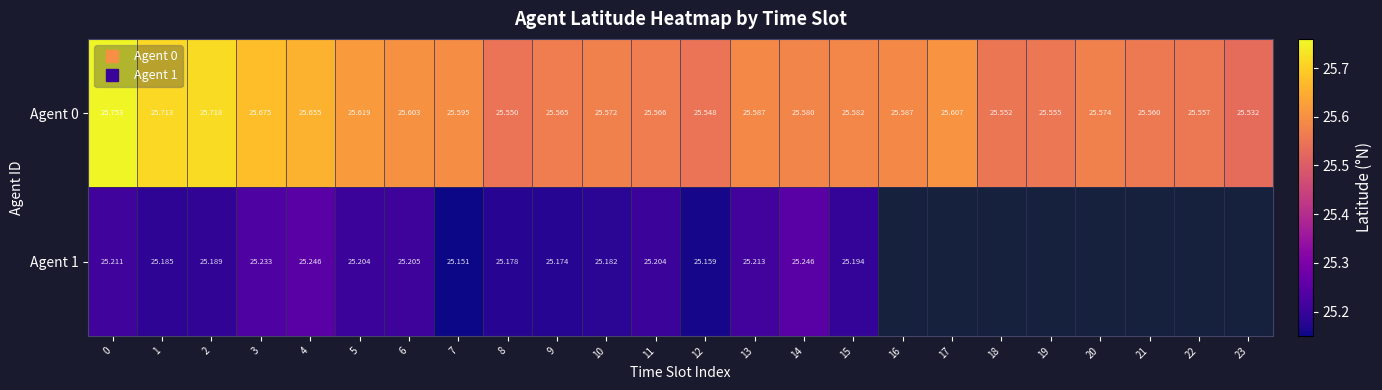

How many series are shown in this chart?

2